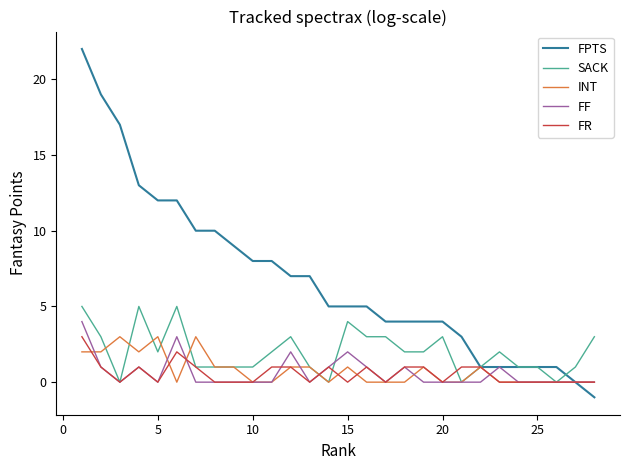

What is the maximum value shown in the chart?

22